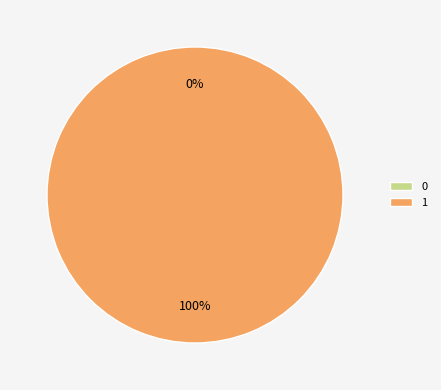

Count the number of slices in the pie.

2